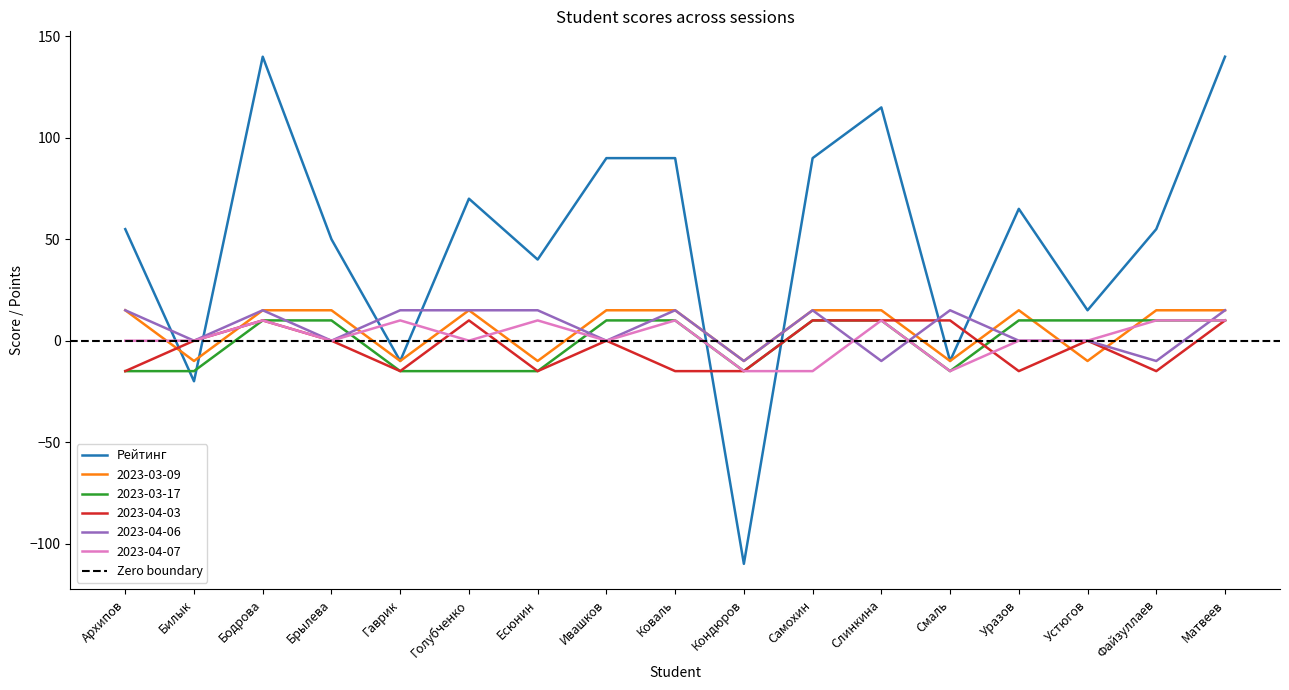

Rank the categories by 2023-04-06 value from lowest to highest.

Кондюров, Слинкина, Файзуллаев, Билык, Брылева, Ивашков, Уразов, Устюгов, Архипов, Бодрова, Гаврик, Голубченко, Есюнин, Коваль, Самохин, Смаль, Матвеев